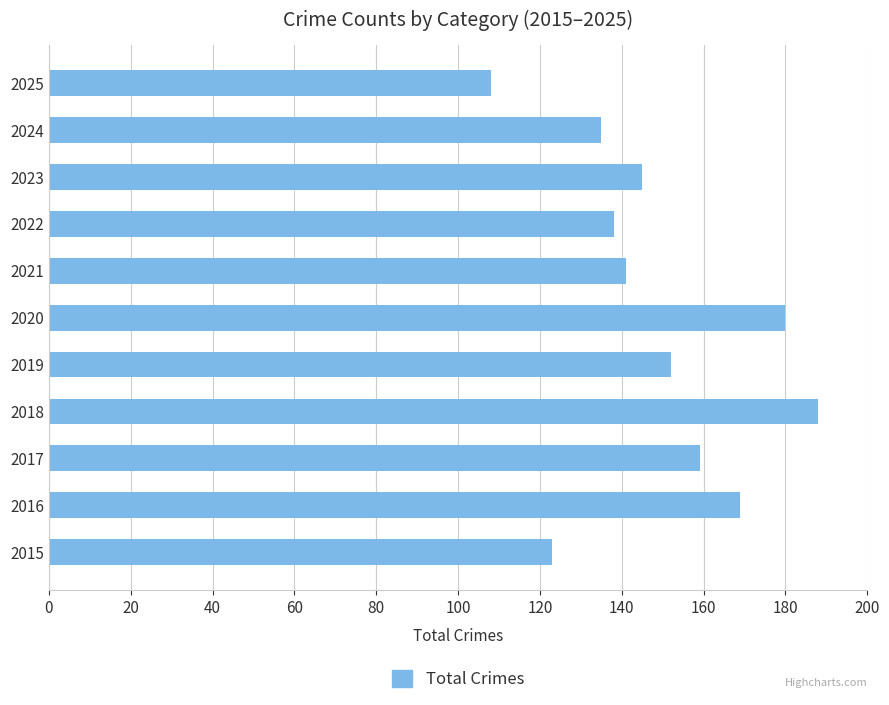

Which has a higher value, 2022 or 2020?

2020